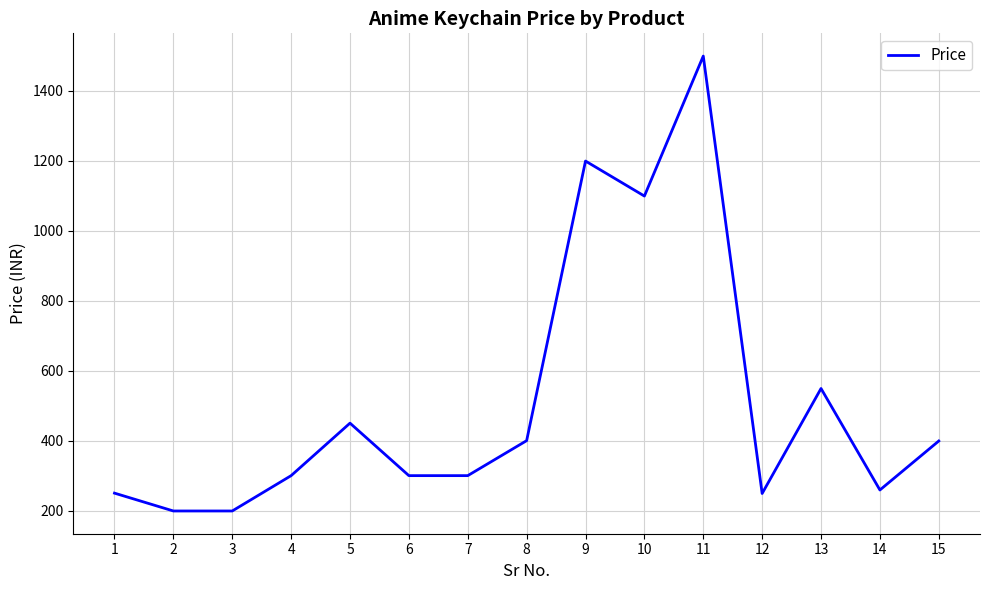

What is the difference between the values at 8 and 6?

100